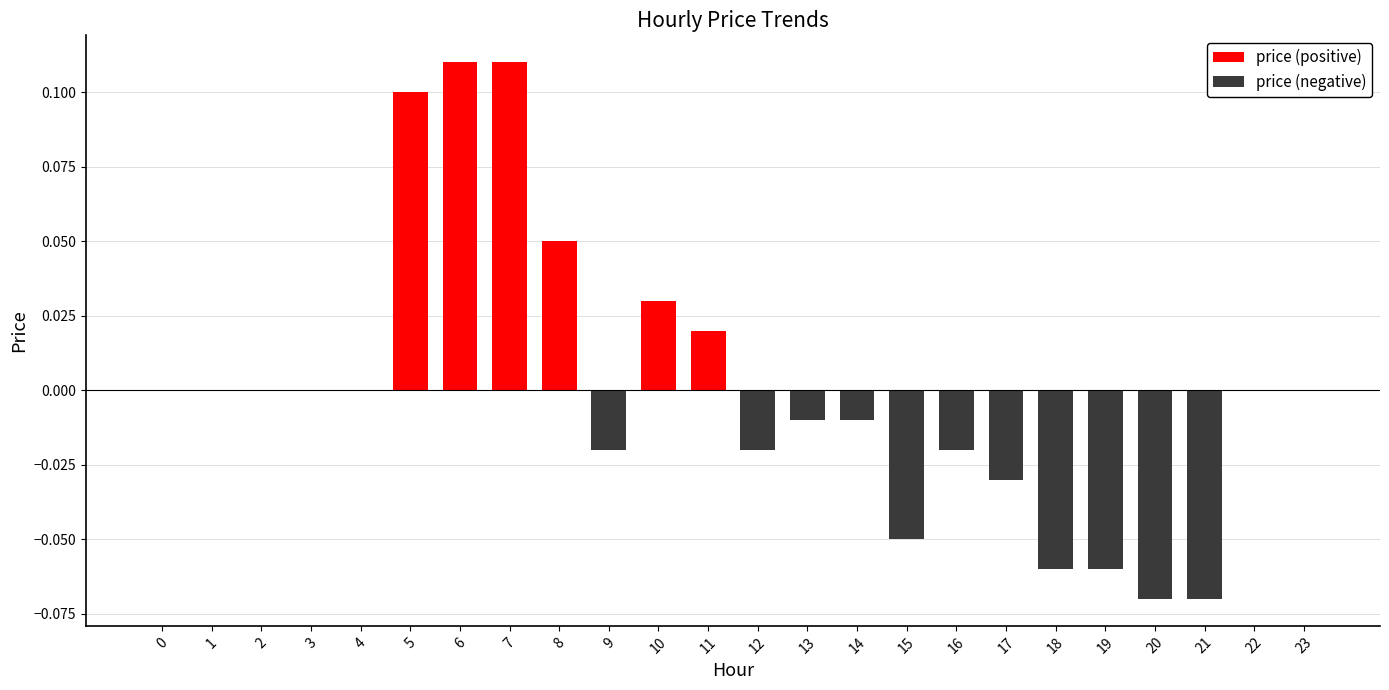

Reading left to right, list all the values displayed in this chart.

price (positive): 0.0	0.0	0.0	0.0	0.0	0.1	0.1	0.1	0.1	0.0	0.0	0.0	0.0	0.0	0.0	0.0	0.0	0.0	0.0	0.0	0.0	0.0	0.0	0.0
price (negative): 0.0	0.0	0.0	0.0	0.0	0.0	0.0	0.0	0.0	-0.0	0.0	0.0	-0.0	-0.0	-0.0	-0.1	-0.0	-0.0	-0.1	-0.1	-0.1	-0.1	0.0	0.0